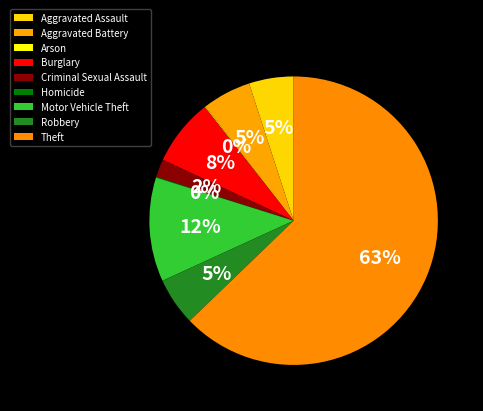

Does Theft represent more than half of the total?

Yes